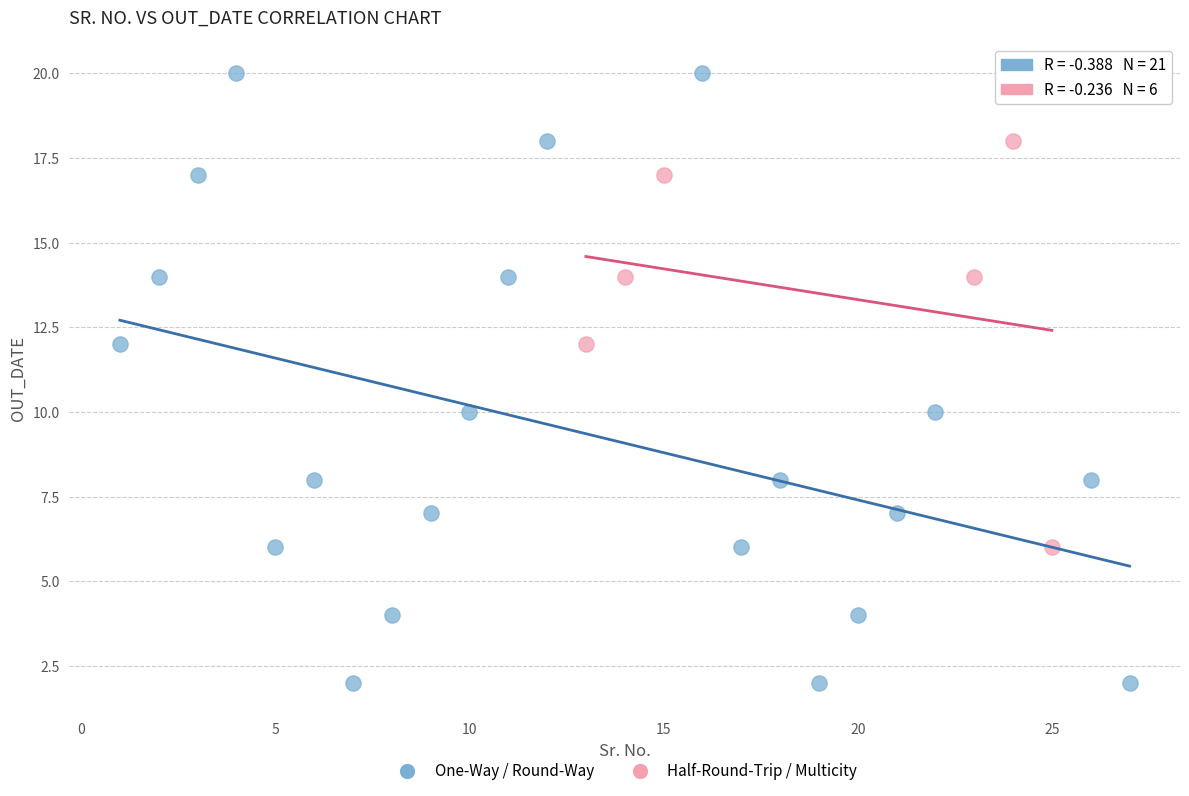

Which series has the largest Y range (max minus min)?

One-Way / Round-Way